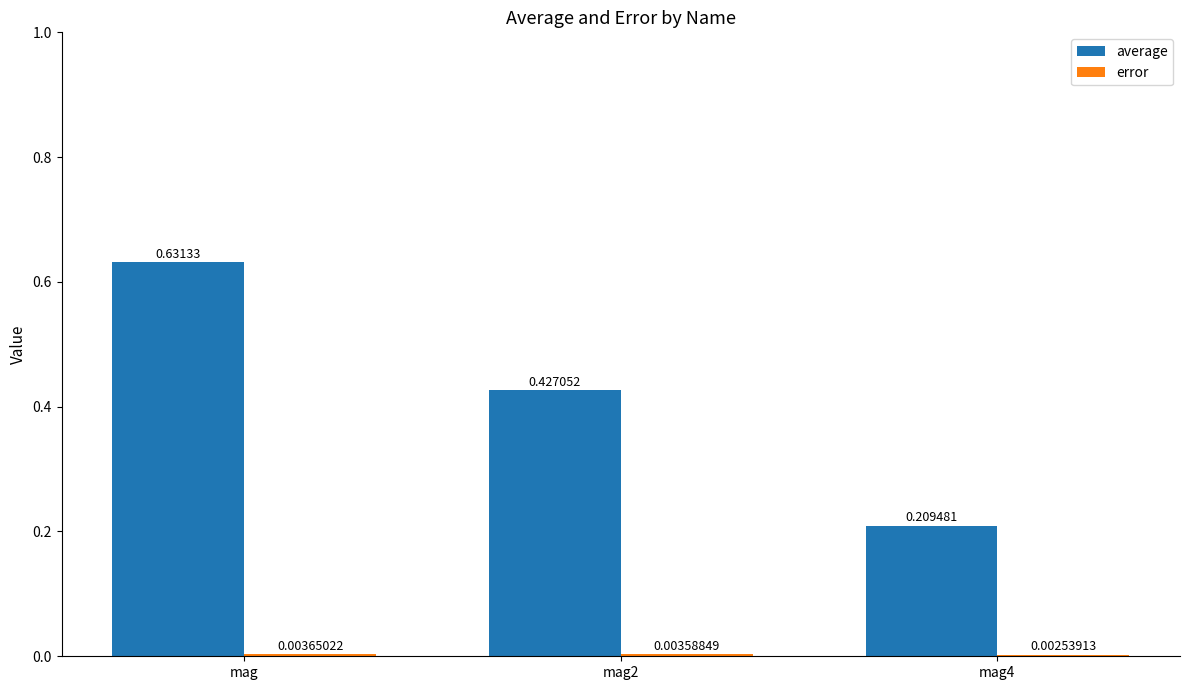

Which series has the largest total across all categories?

average